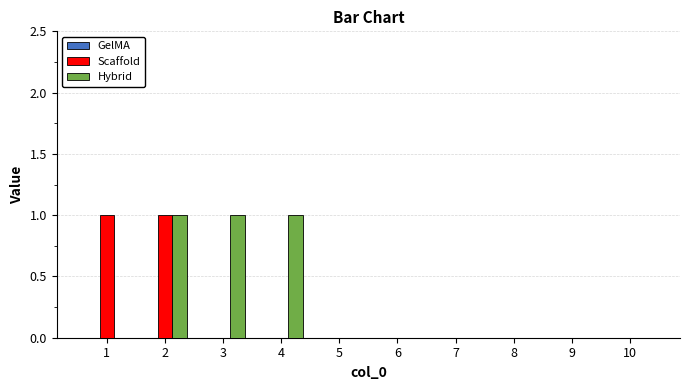

Is it true that Scaffold equals 0 at 8?

True